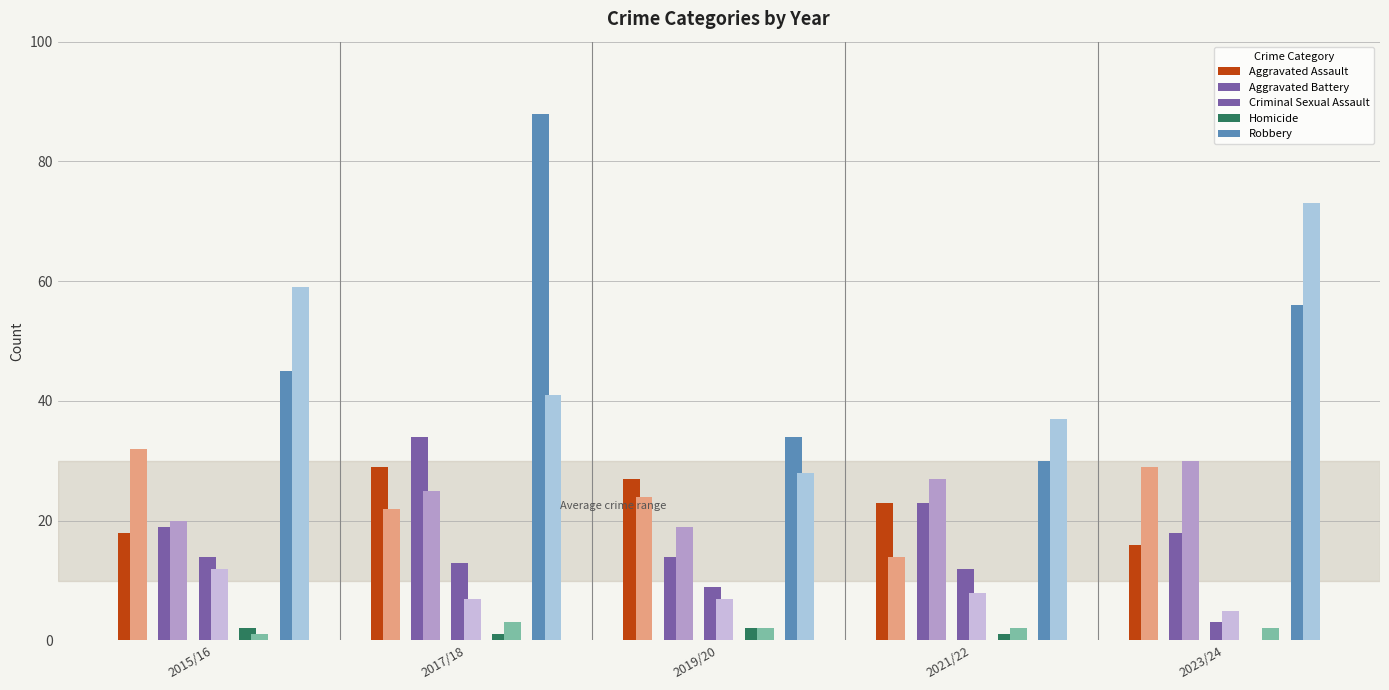

Is the value of Criminal Sexual Assault at 2022 greater than the value of Aggravated Assault at 2015?

No